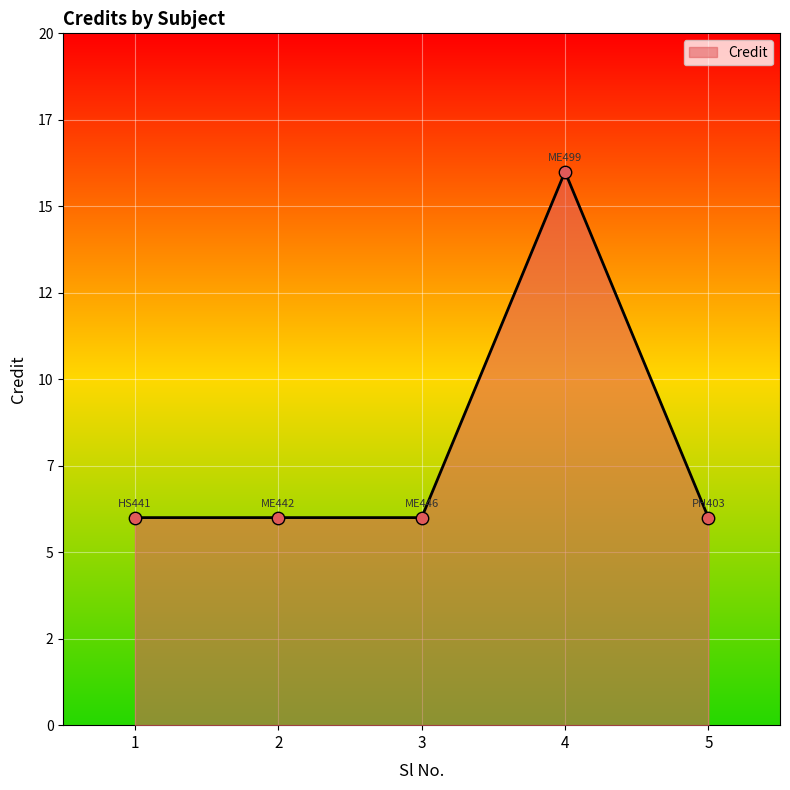

Which has a higher value, 5 or 3?

5